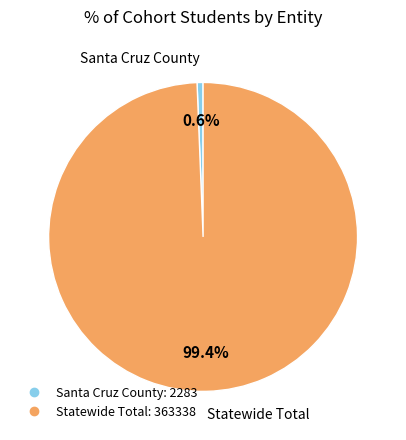

The Santa Cruz County slice represents 13% of the pie. True or false?

False